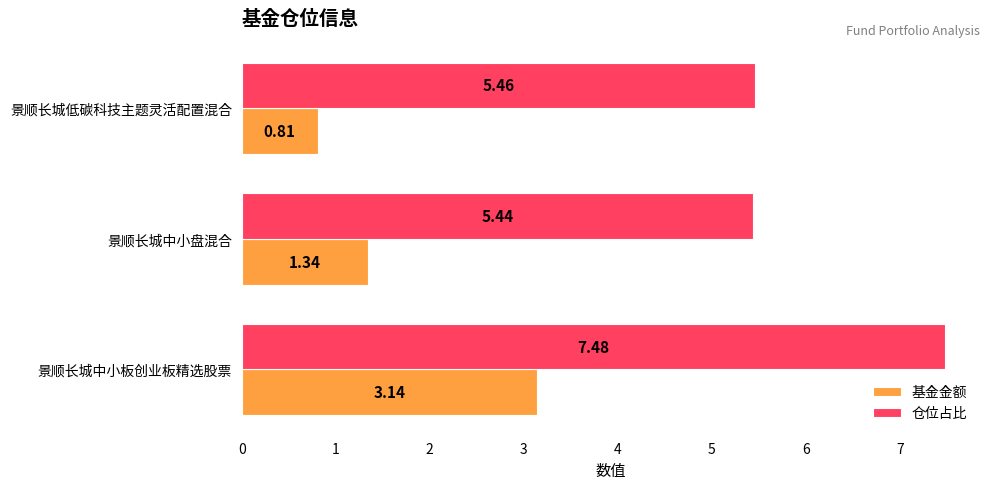

Where is 仓位占比 nearest to the value 6?

景顺长城低碳科技主题灵活配置混合